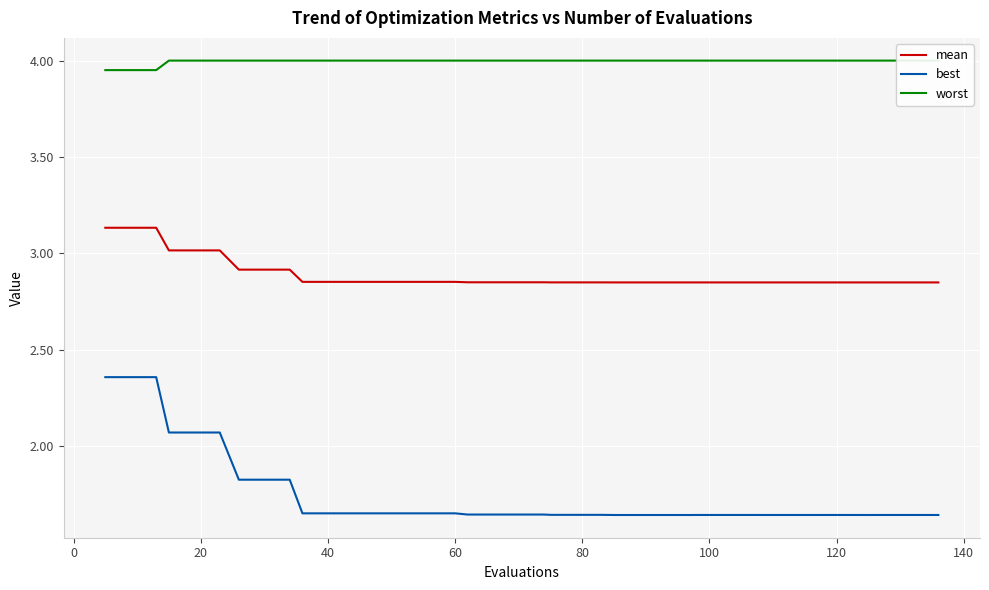

What is the difference between the second highest and minimum values in the best series?

0.7